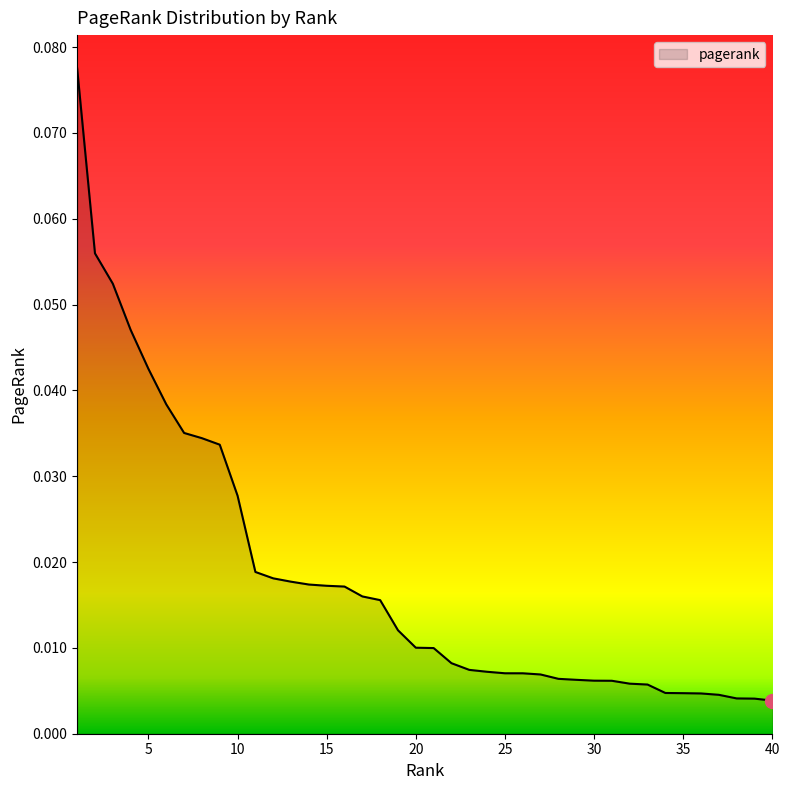

Does the chart have visible grid lines?

No